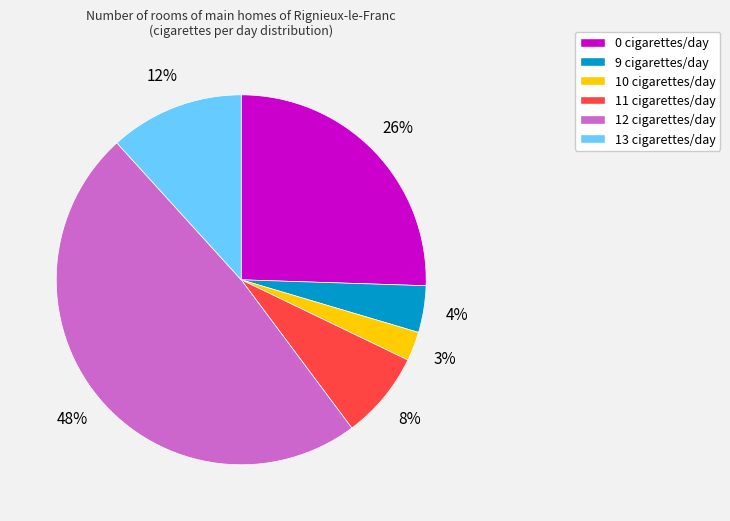

How many slices are in this pie chart?

6